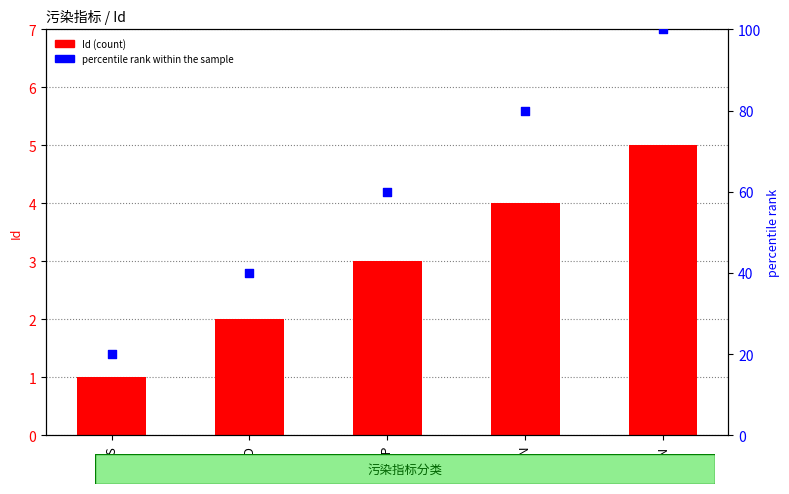

What is the total value across all series at TN?

84